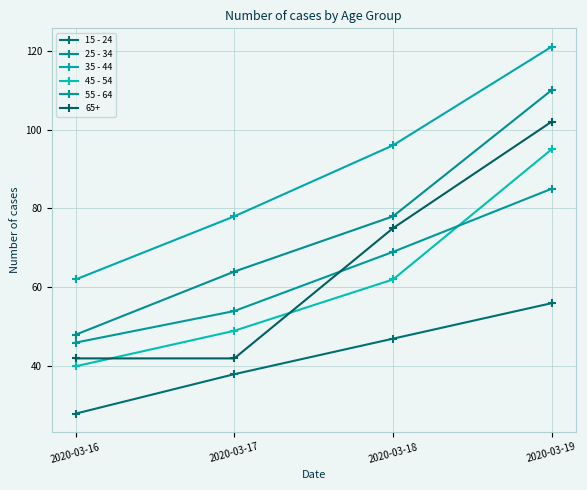

How many lines are shown in the chart?

6